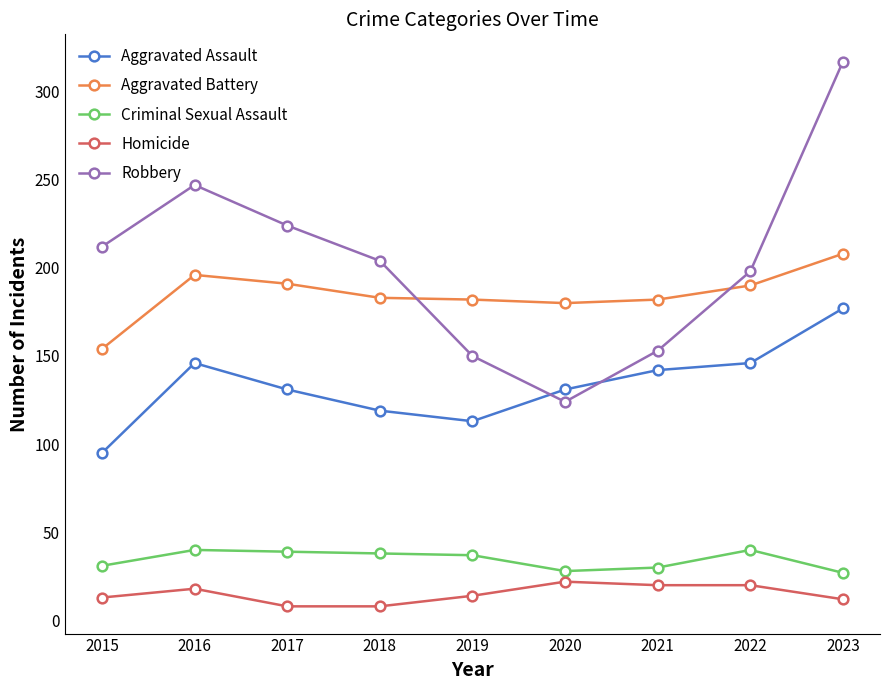

What is the average value of the Aggravated Battery series?

185